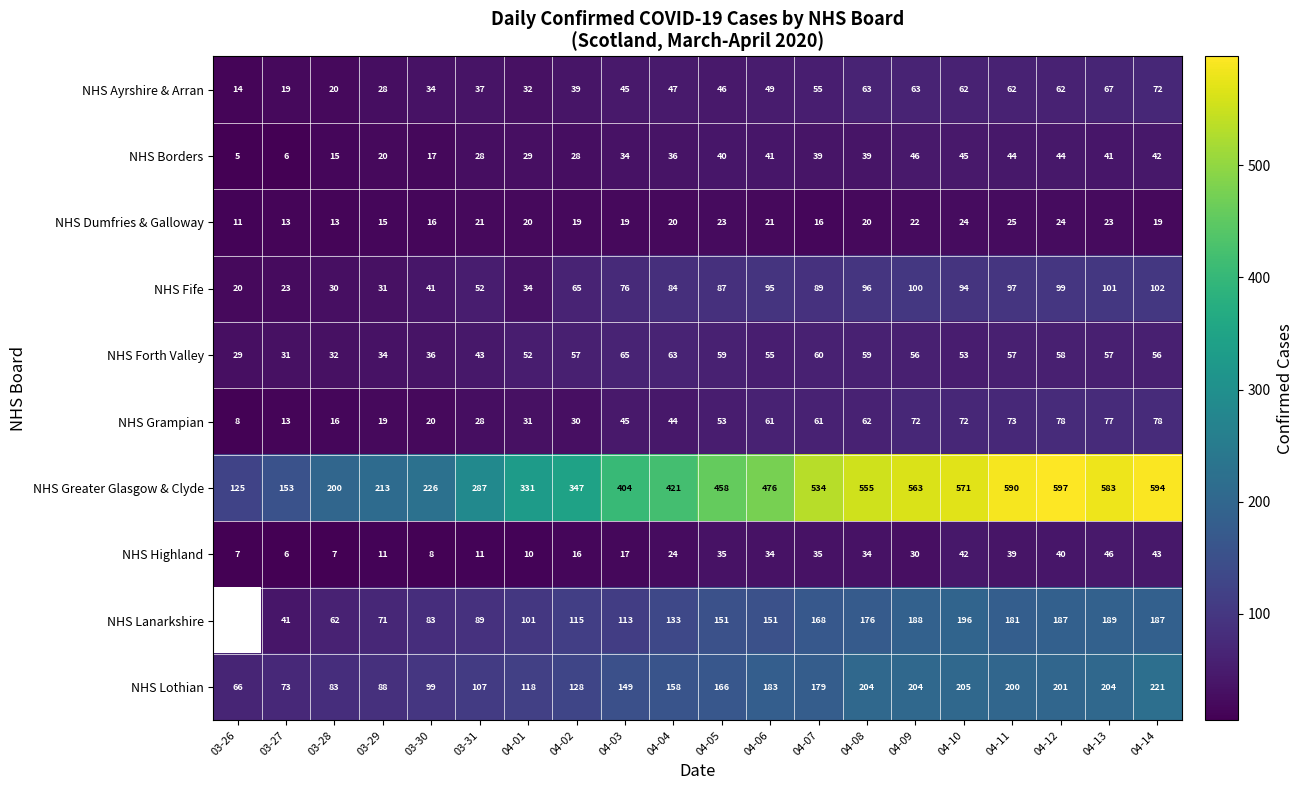

What is the total value across all series at 04-10?

1364